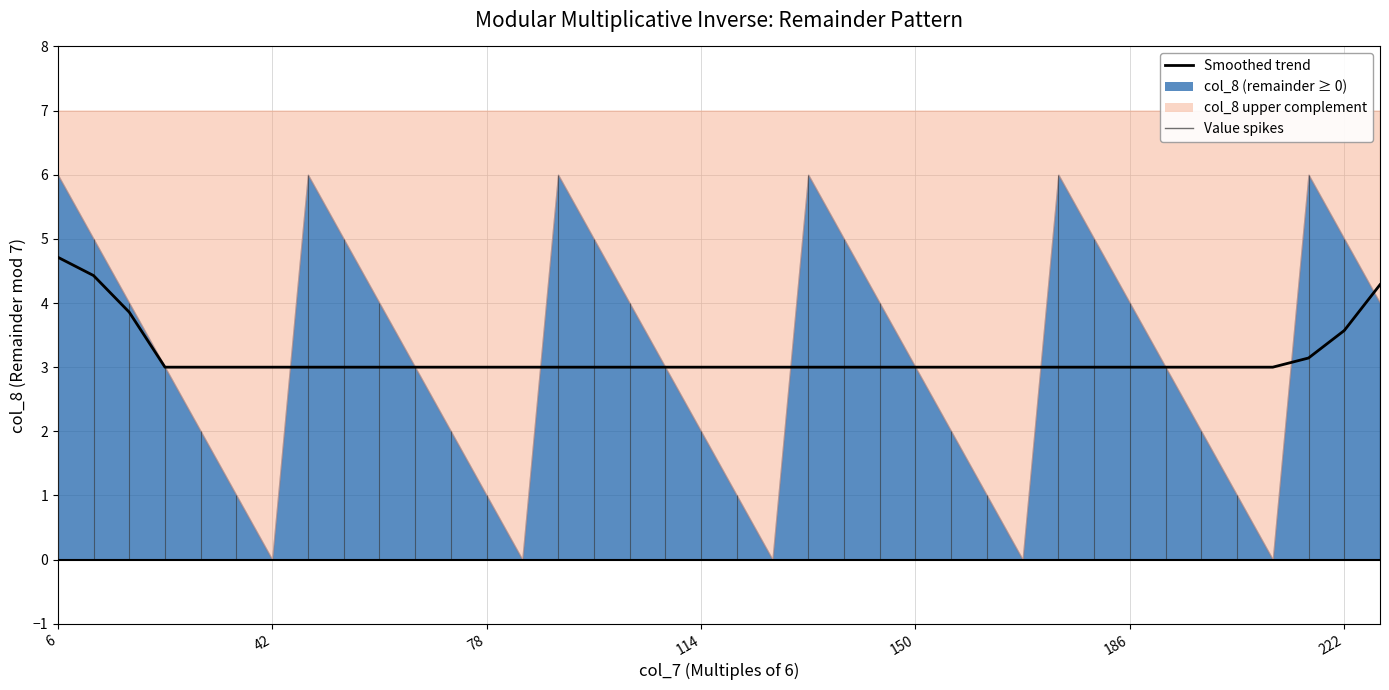

The value at 9 is 5.4. True or false?

False